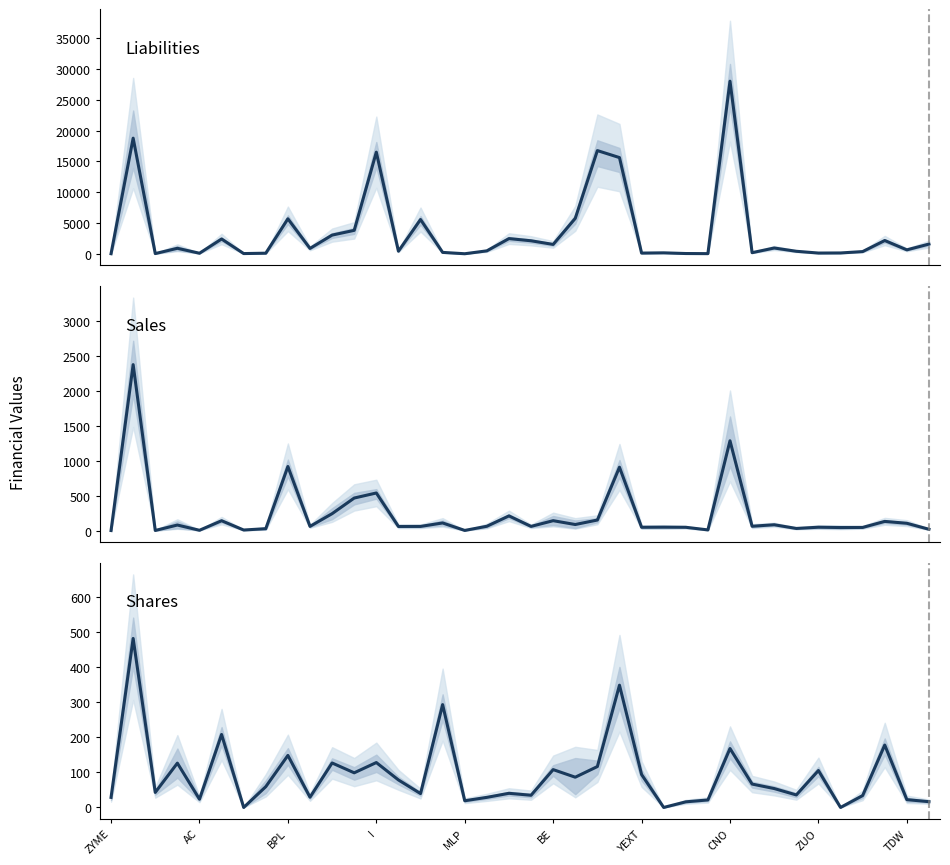

The Liabilities series shows 5757.0 at 21. True or false?

True